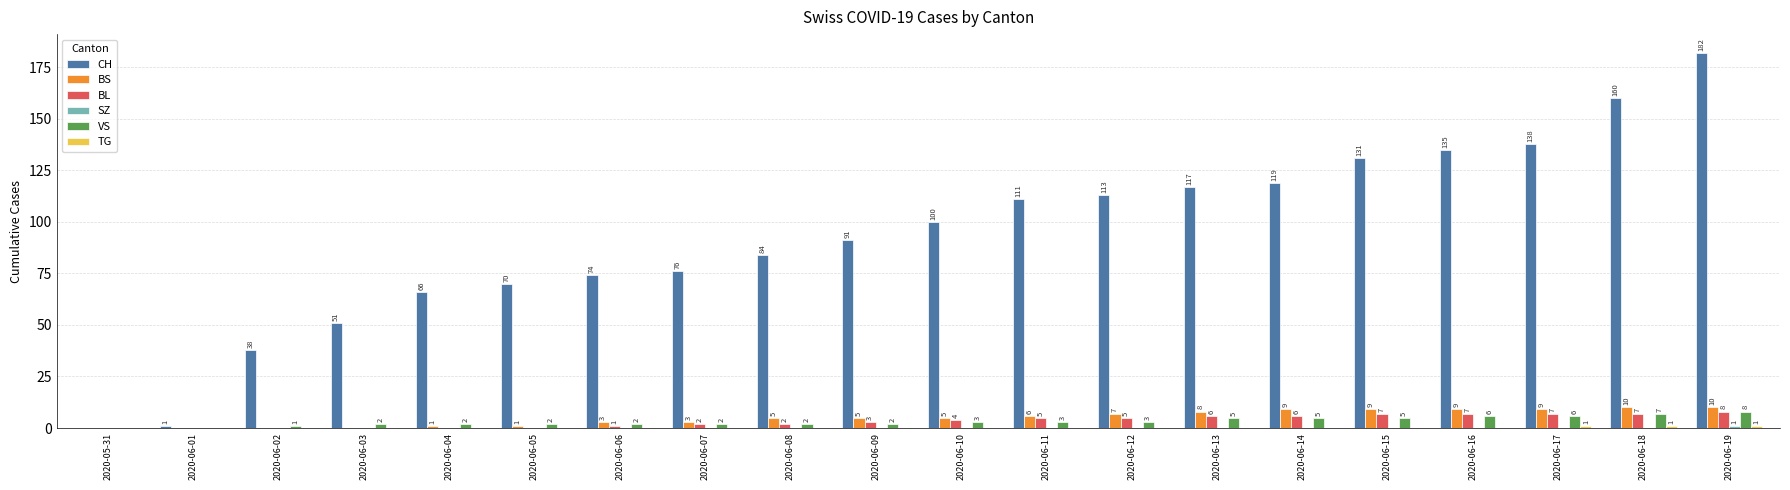

What is the sum of all BL values?

70